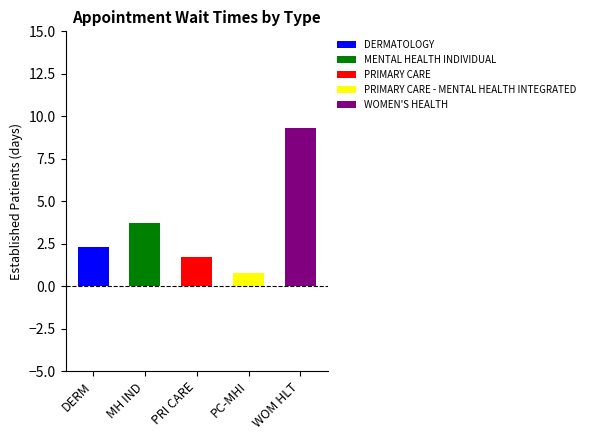

Rank the categories by value from highest to lowest.

WOMEN'S HEALTH, MENTAL HEALTH INDIVIDUAL, DERMATOLOGY, PRIMARY CARE, PRIMARY CARE - MENTAL HEALTH INTEGRATED